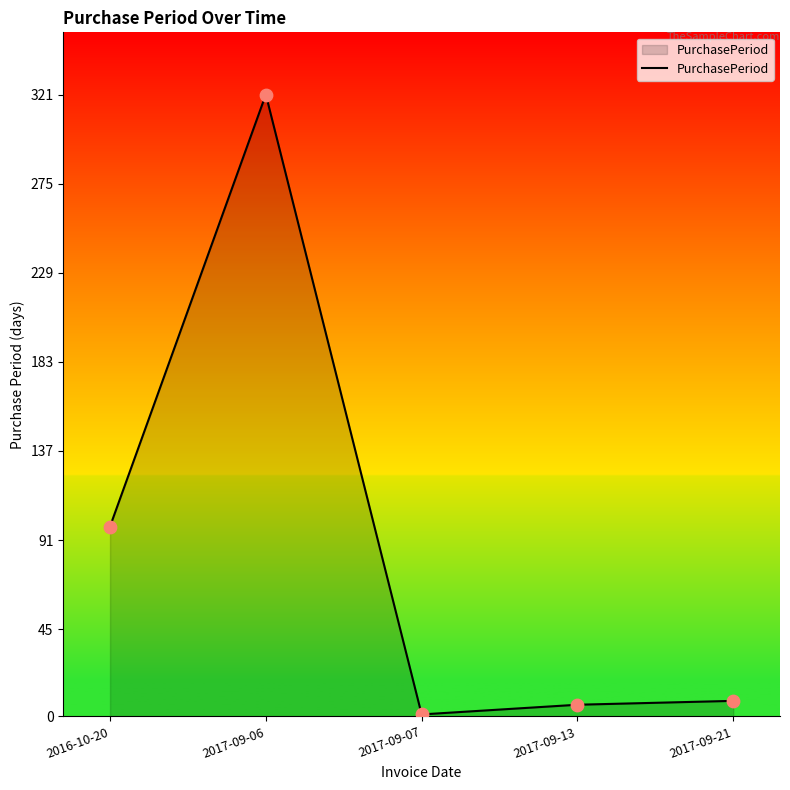

What is the change in value from 2017-09-06 to 2017-09-13?

-315